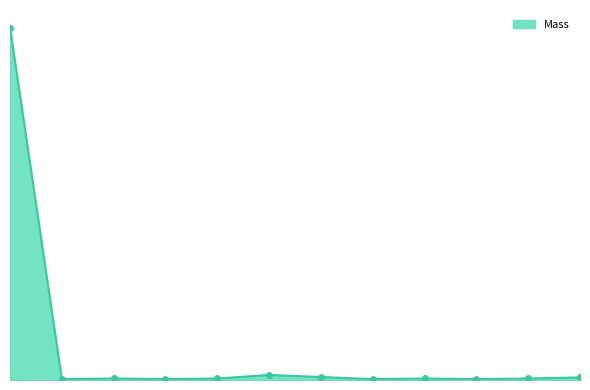

List the labels in order of value, smallest first.

6_Link, 1_Link, 5_Link, 2_Link, 6-1_Link, 1-1_Link, 2-1_Link, 5-1_Link, laser_Link, 4_Link, 3_Link, base_link